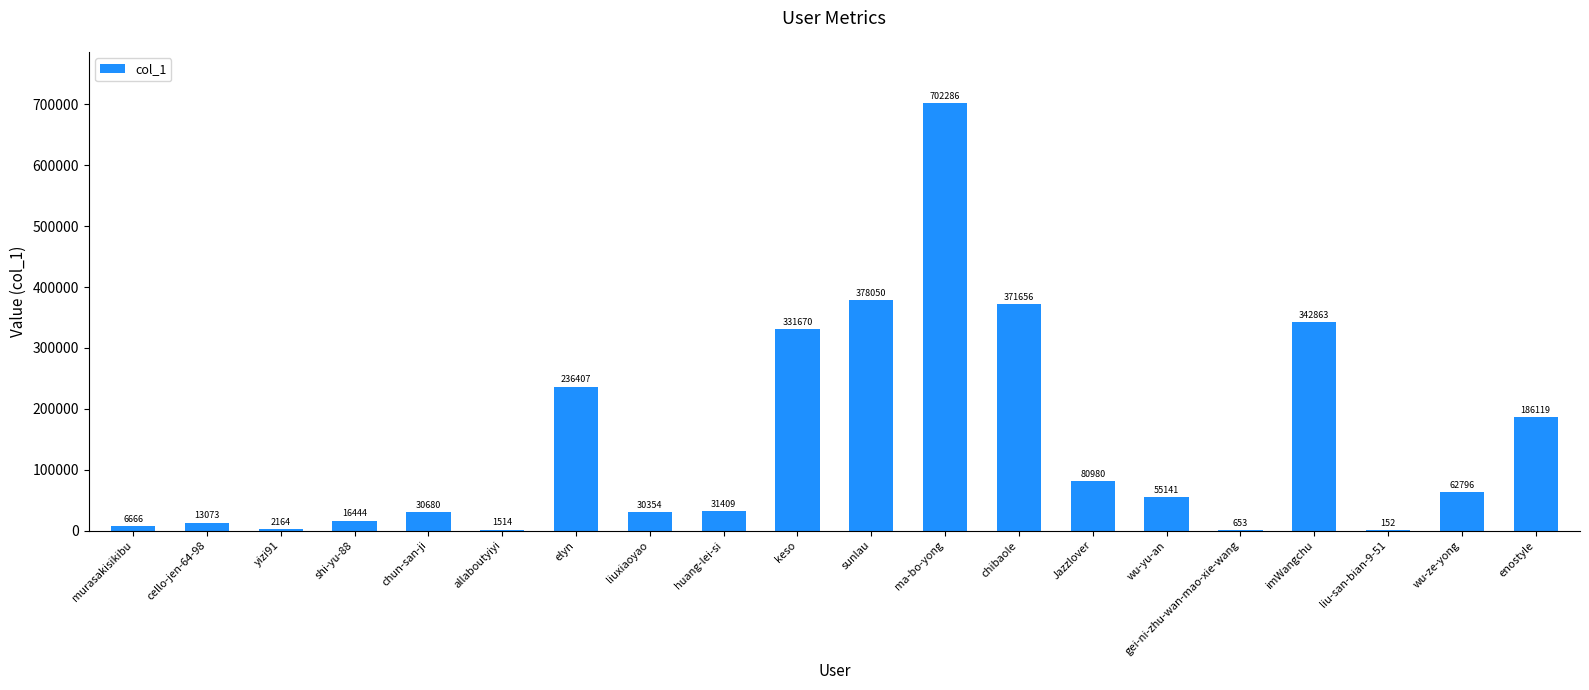

What is the sum of the values at chibaole and gei-ni-zhu-wan-mao-xie-wang?

372309